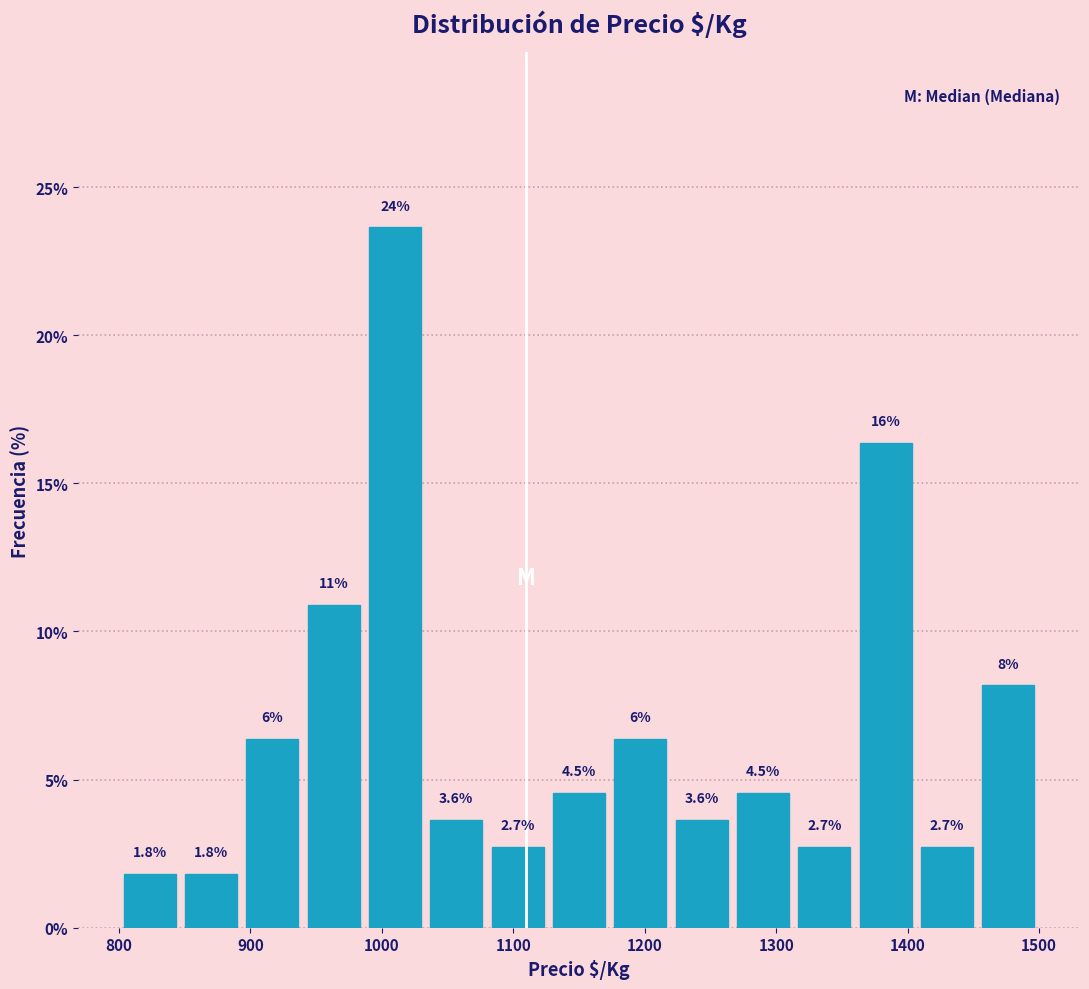

Which range on the x-axis has the tallest bar?

990 to 1030